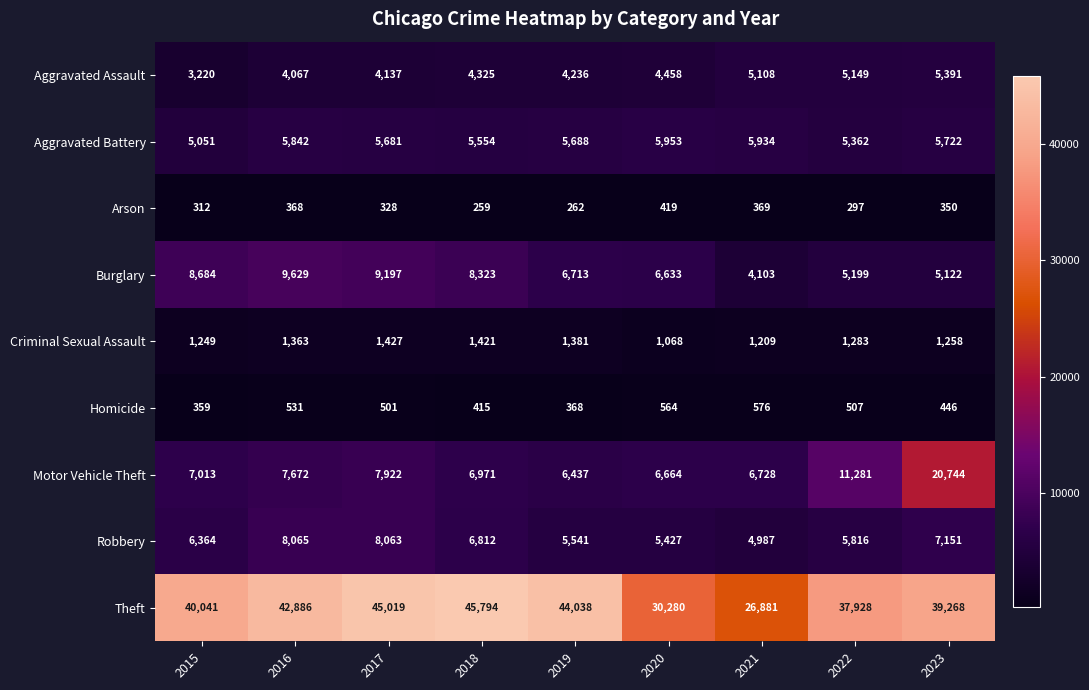

Count the number of categories in the chart.

9